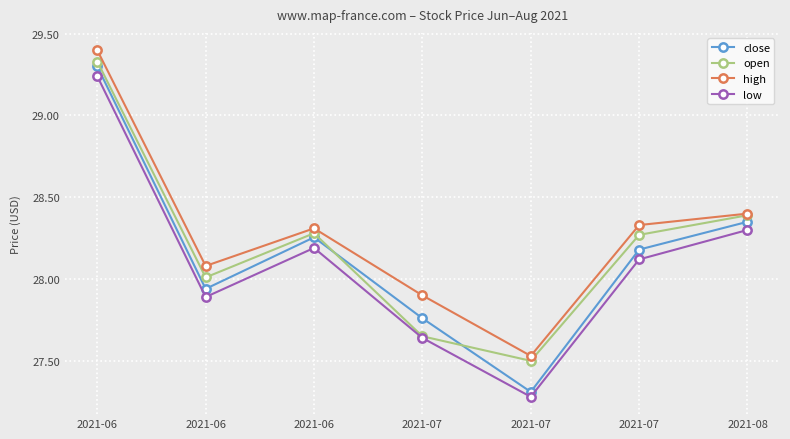

How many lines are shown in the chart?

4